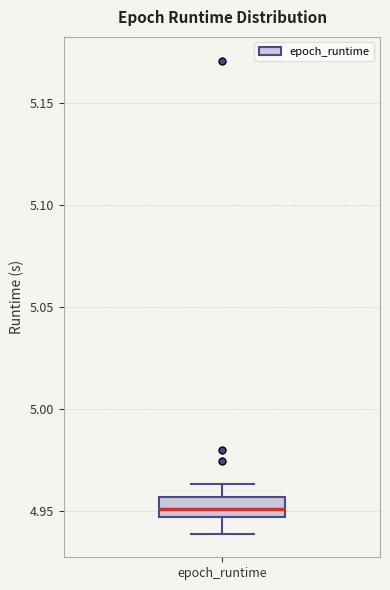

Read this box plot against the y-axis: the position of the median line, the range covered by the box, and the ends of both whiskers. The values are not printed on the chart, so give them approximately, as read against the axis.

median 4.950, box 4.945 to 4.955, whiskers 4.940 to 4.965